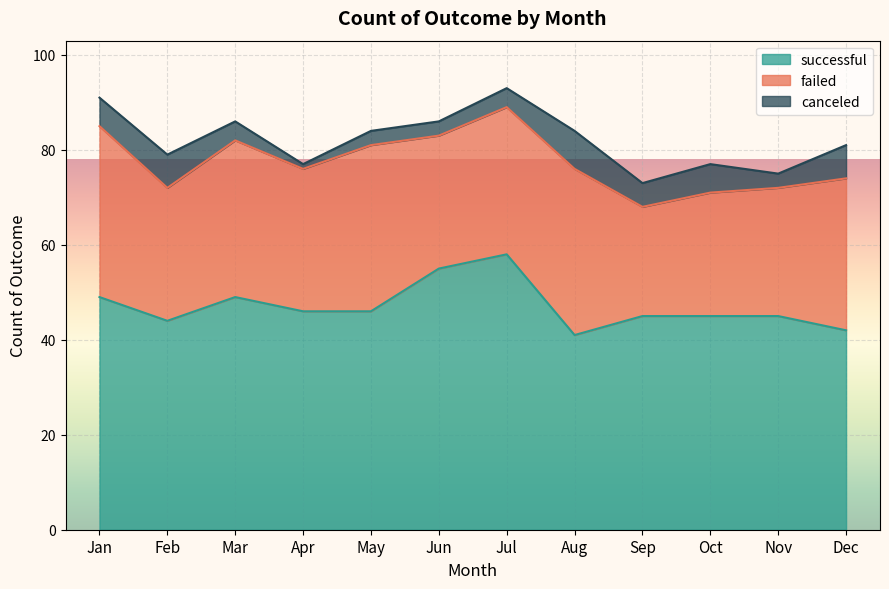

How many categories are shown in the chart?

12